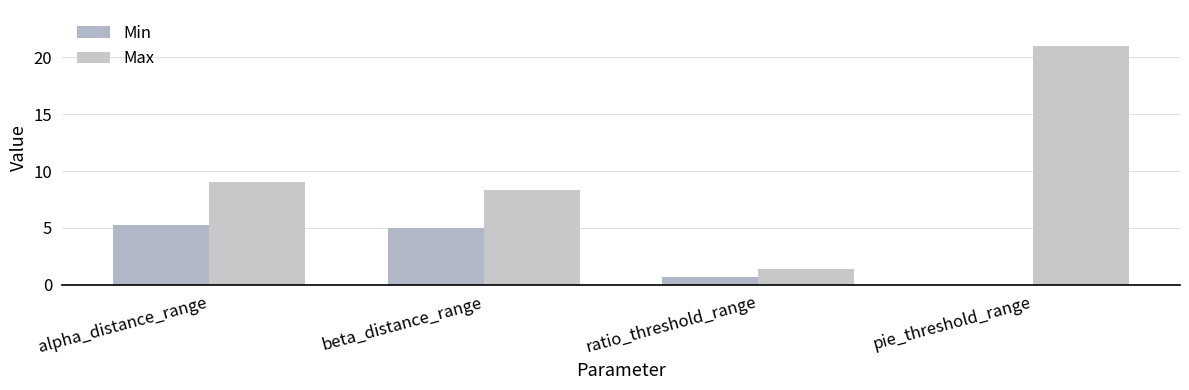

What is the difference between the second highest and second lowest values in the Max series?

0.7